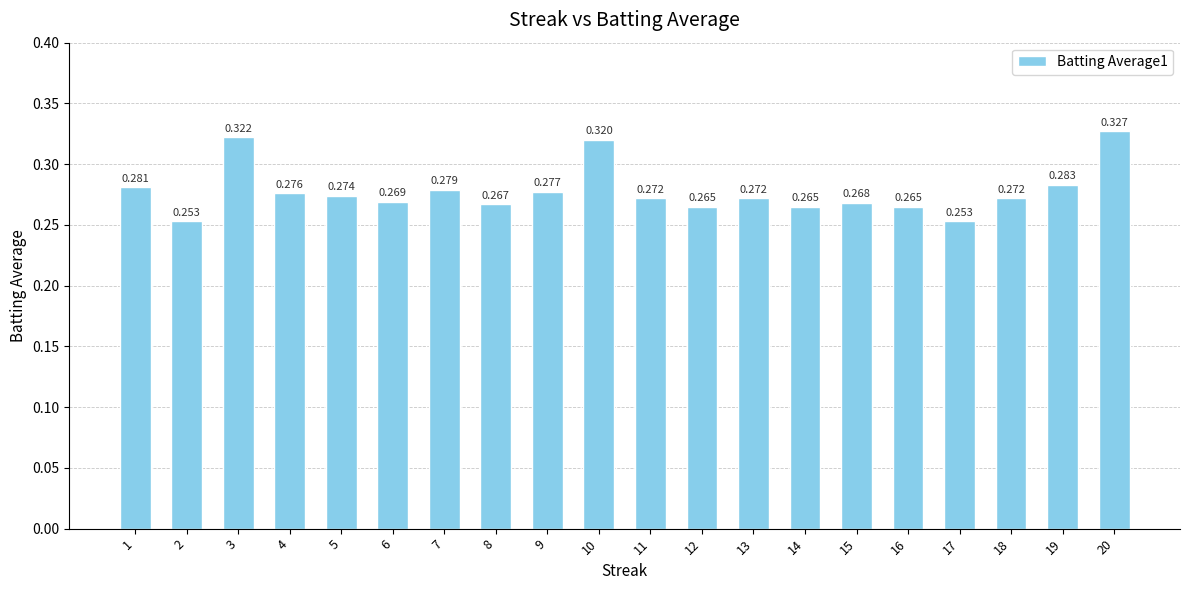

What is the value of the 5th bar from the left?

0.3